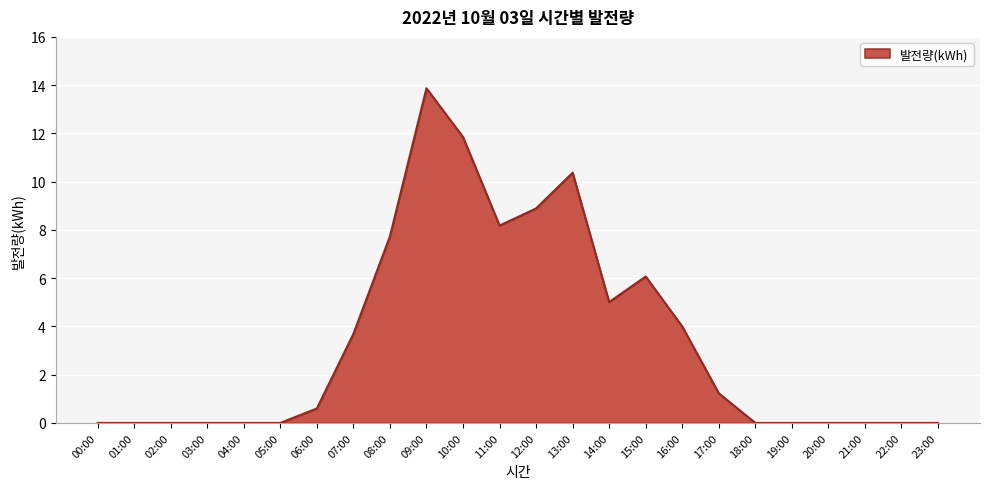

What is the difference between the maximum and minimum values?

13.9